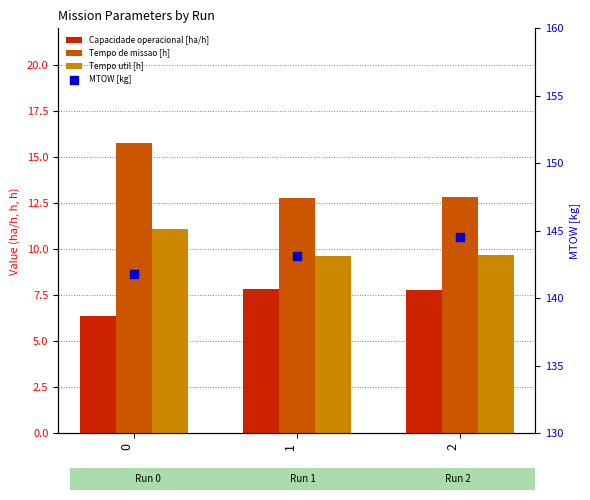

Which series has the widest spread of Y values?

Tempo de missao [h]